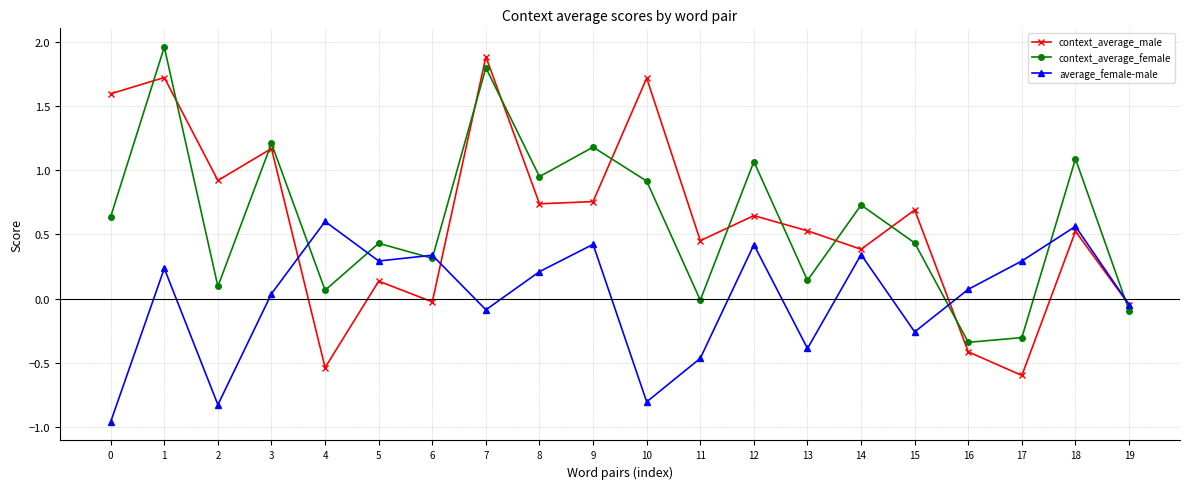

How many data points in context_average_male are less than 0?

5